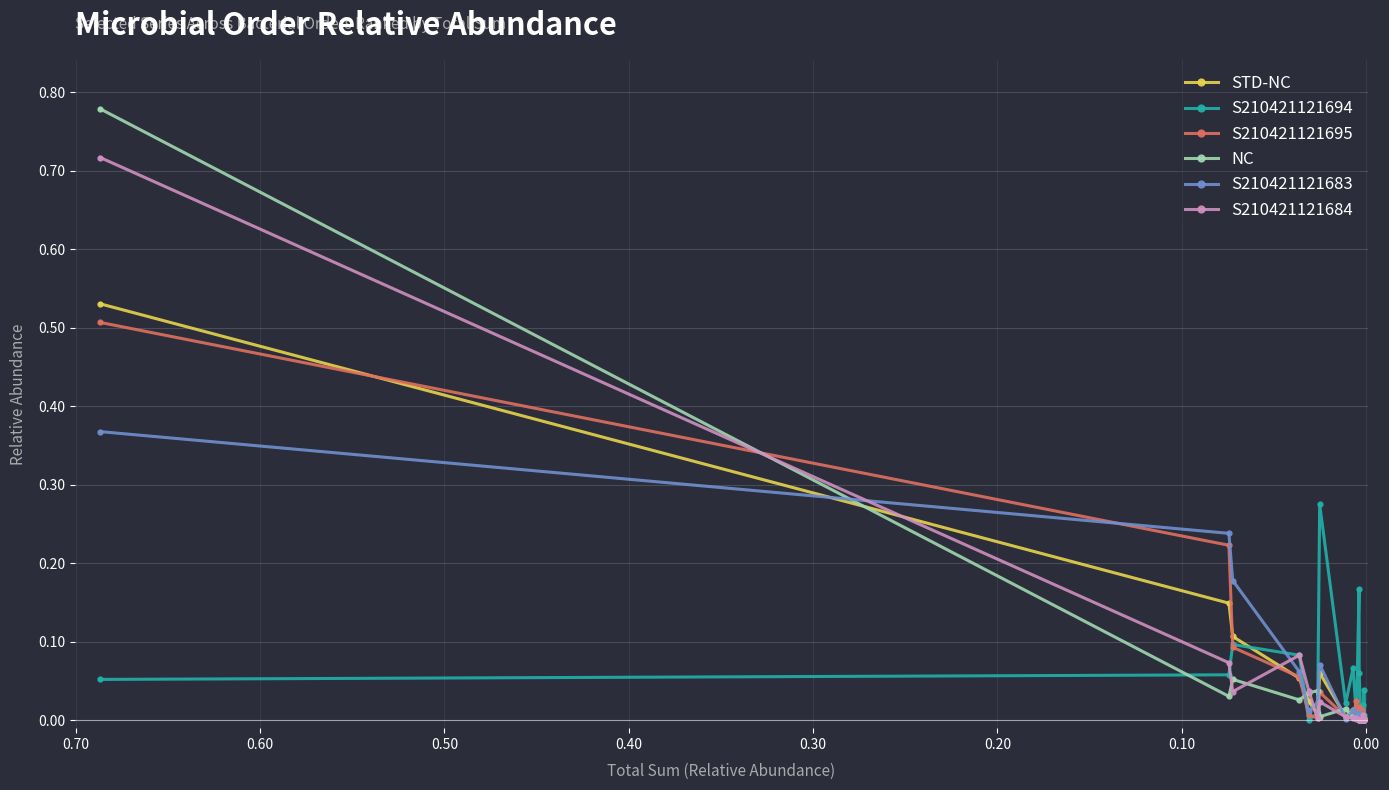

Is it true that S210421121683 equals 0.0 at 15?

False